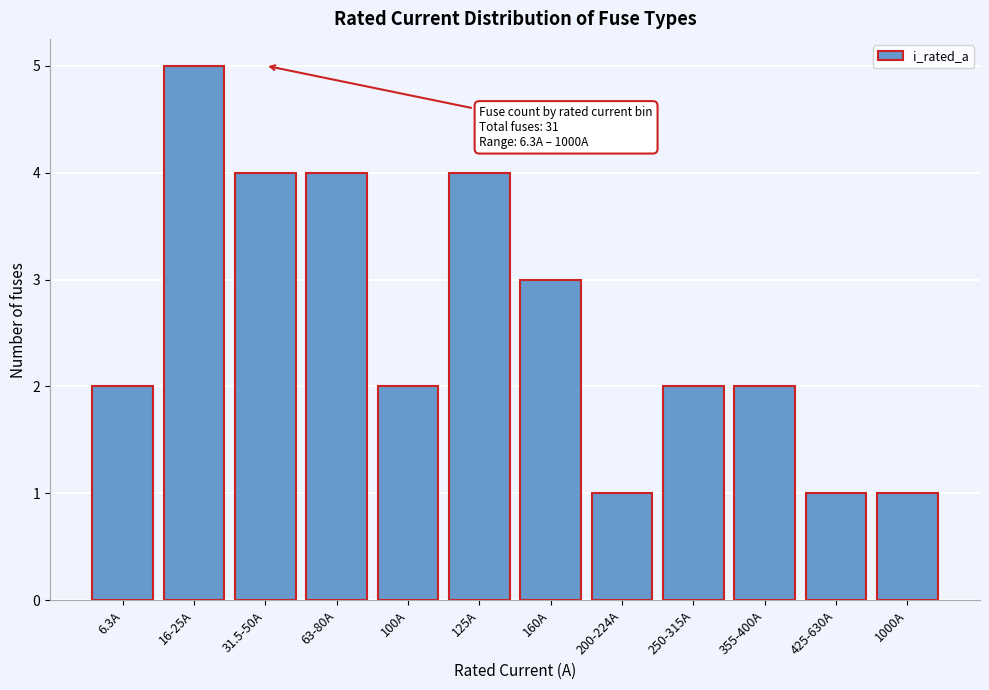

Reading left to right, list all the values displayed in this chart.

2	5	4	4	2	4	3	1	2	2	1	1